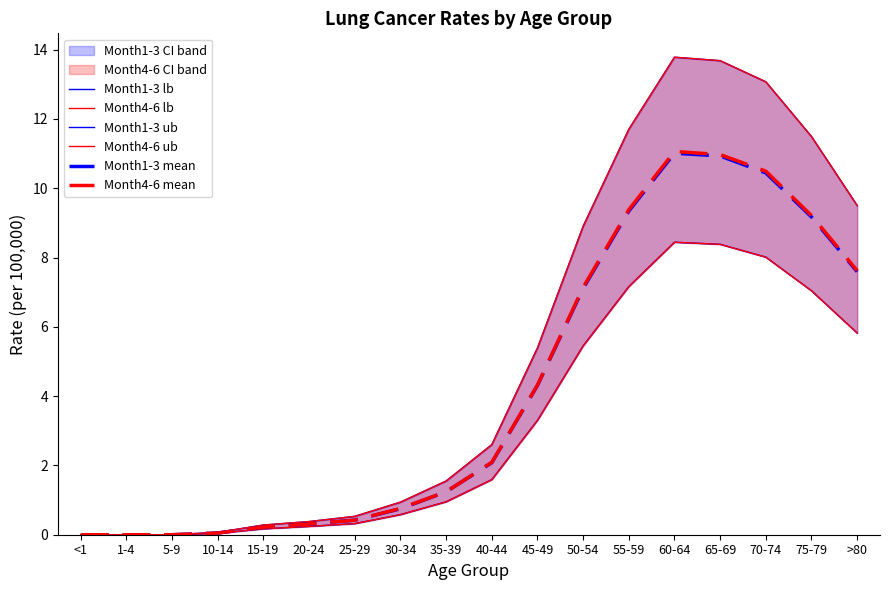

At which label does Month4-6 mean first exceed 2?

40-44